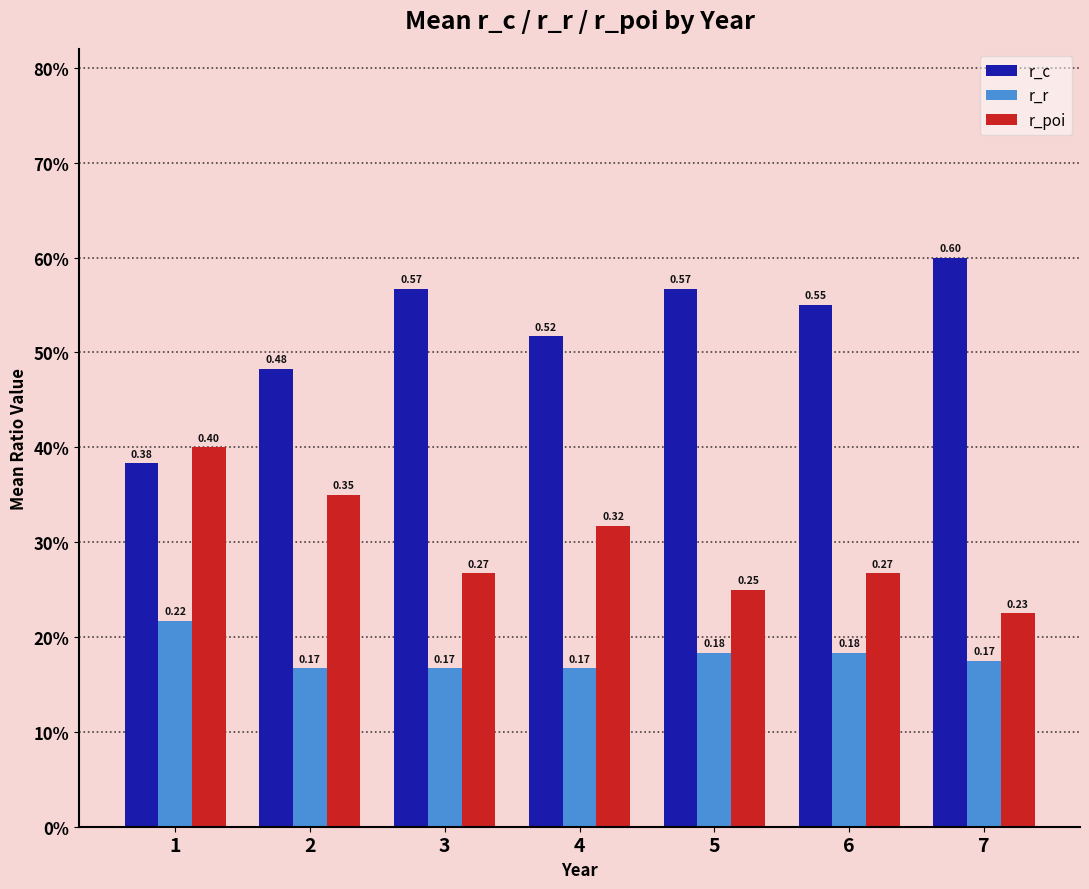

What is the maximum value shown in the chart?

0.6